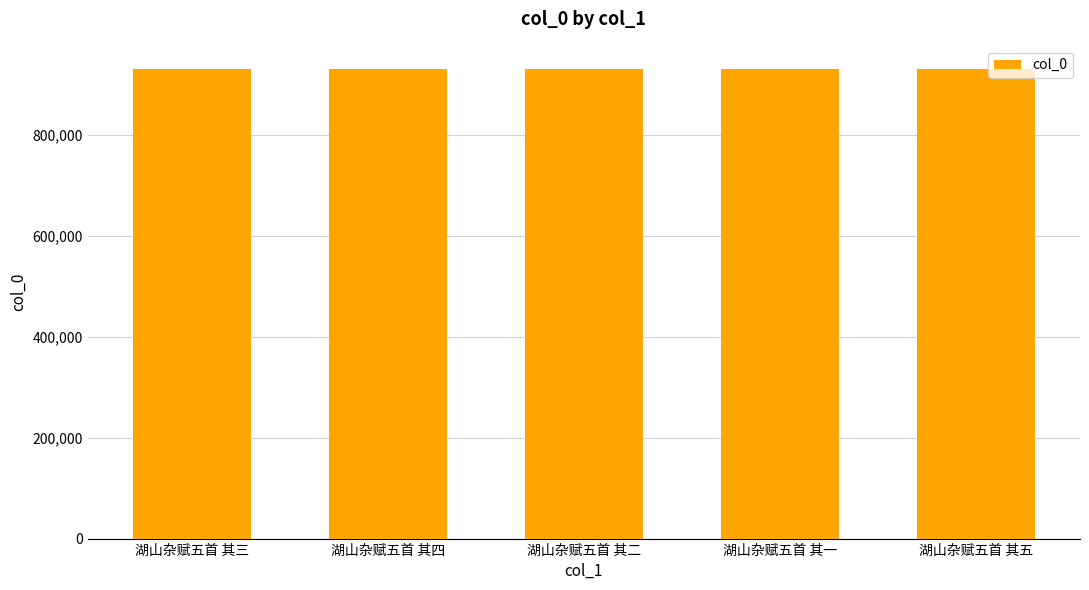

The value at 湖山杂赋五首 其二 is 367391. True or false?

False